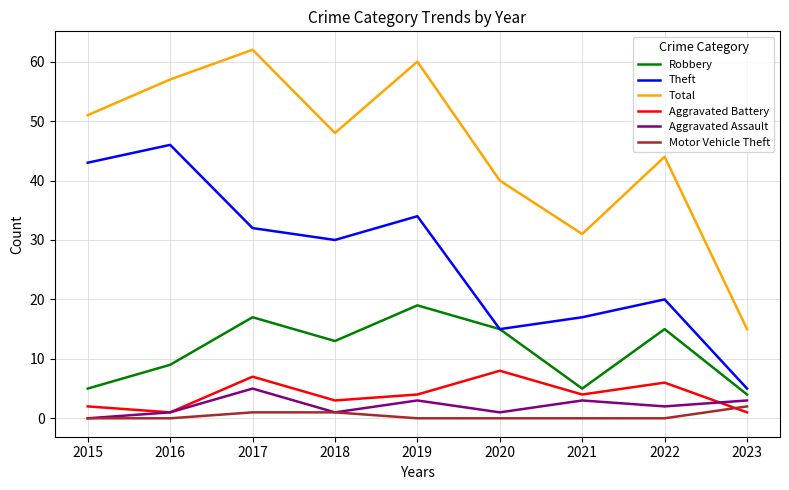

At which category is the sum across all series the highest?

2017